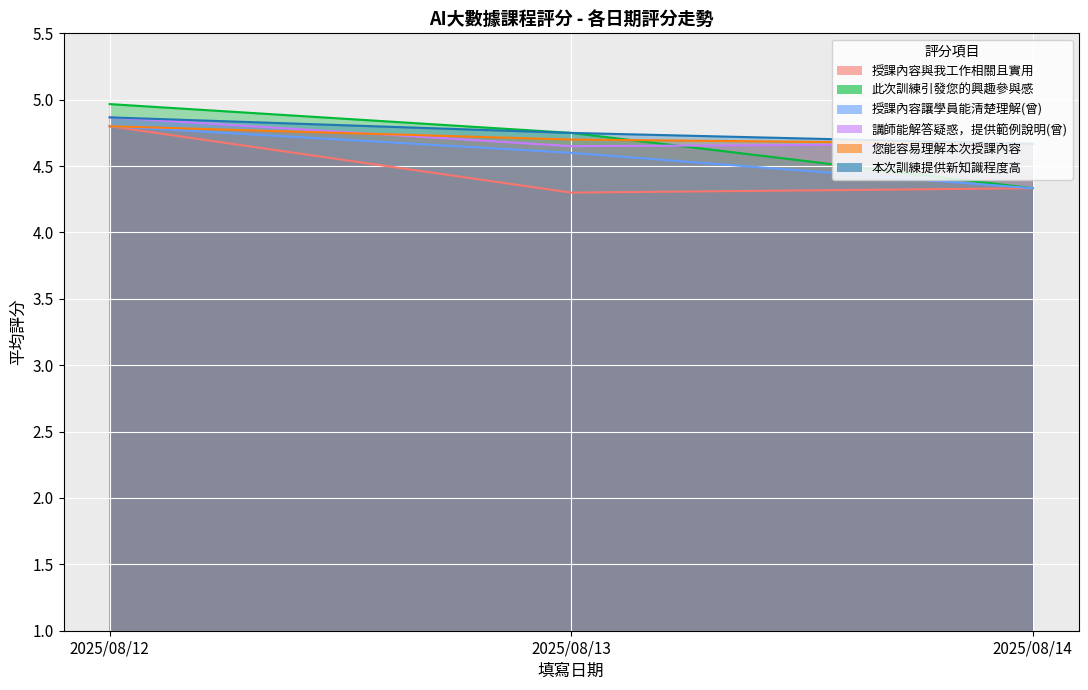

At how many categories does at least one series exceed 4?

3